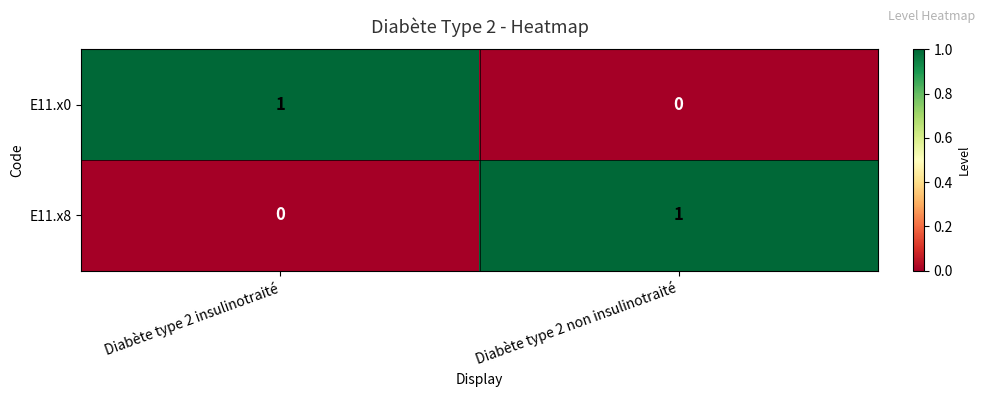

Is the value of E11.x8 at Diabète type 2 non insulinotraité greater than the value of E11.x0 at Diabète type 2 non insulinotraité?

Yes